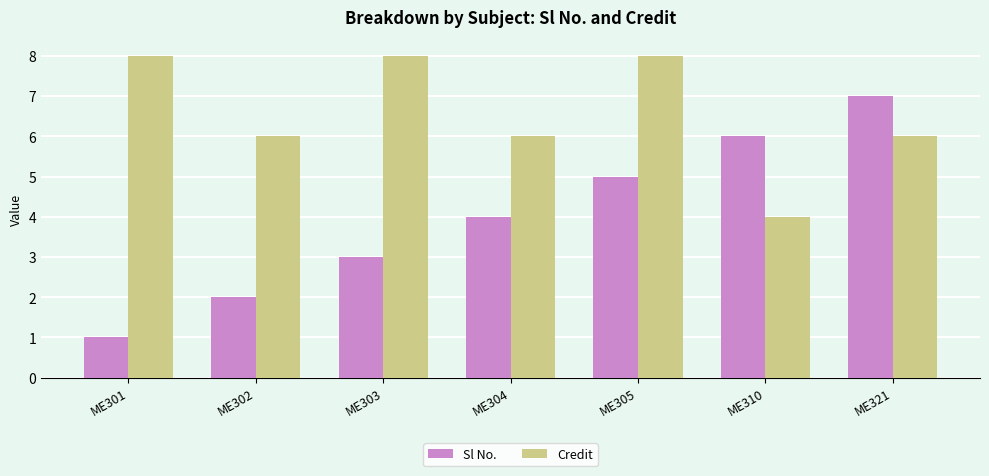

What is the sum of all Credit values?

46